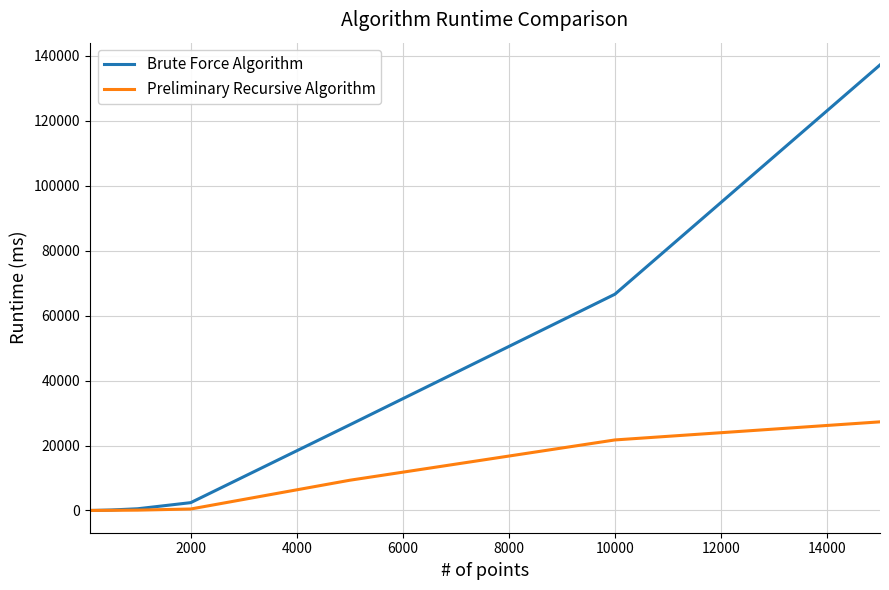

List the series in order of their peak value, lowest first.

Preliminary Recursive Algorithm, Brute Force Algorithm